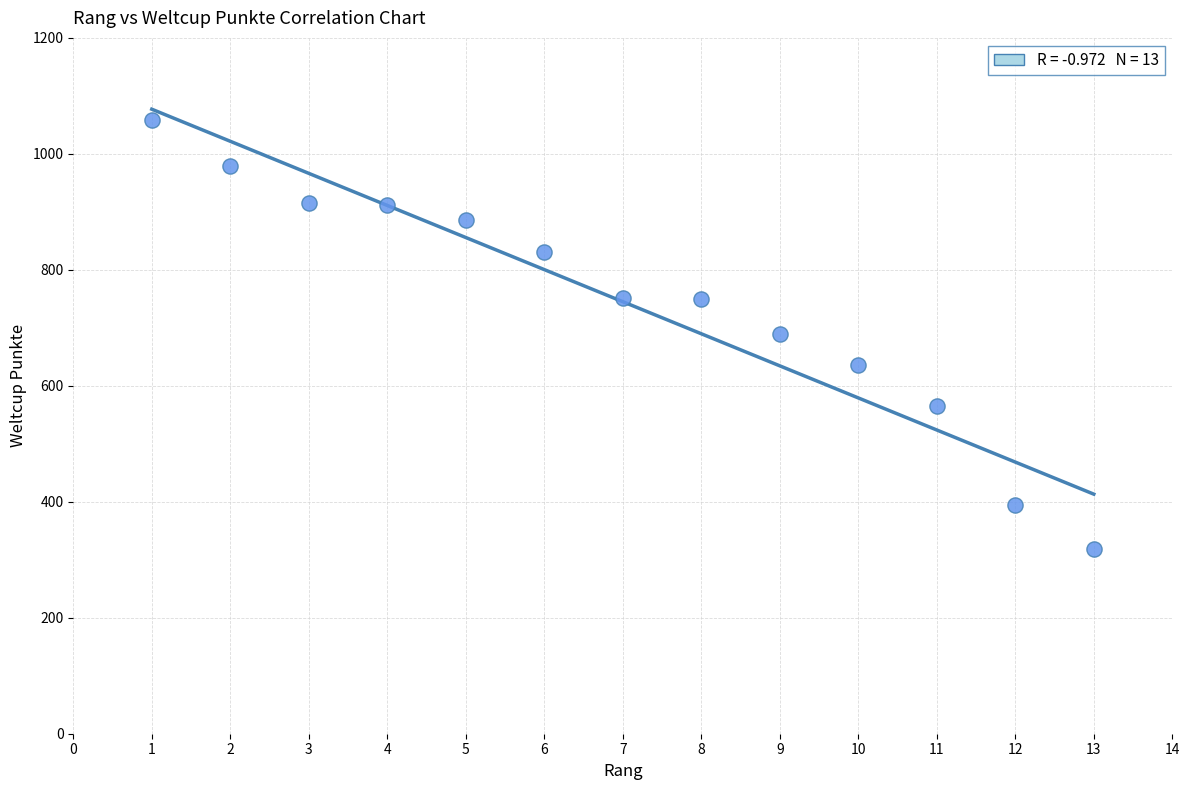

What is the range of X values (max minus min)?

12